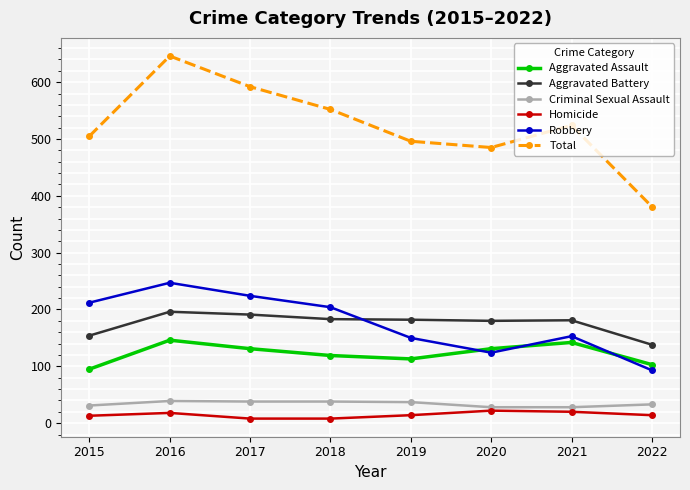

How many interior local valleys does the Total series have?

1